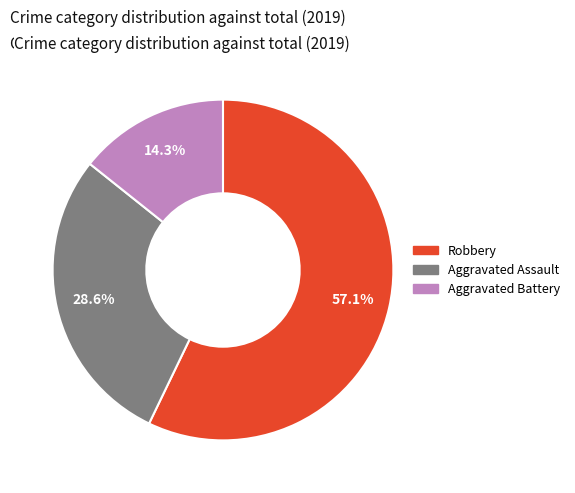

Does any single category account for the majority?

Yes